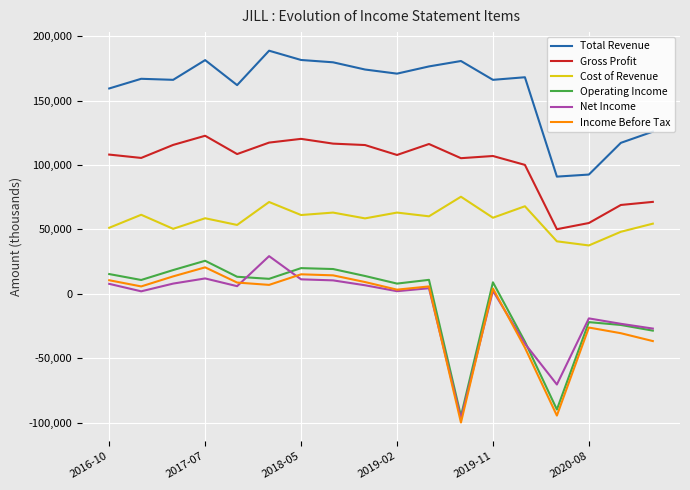

What is the lowest value of the Operating Income series?

-94800